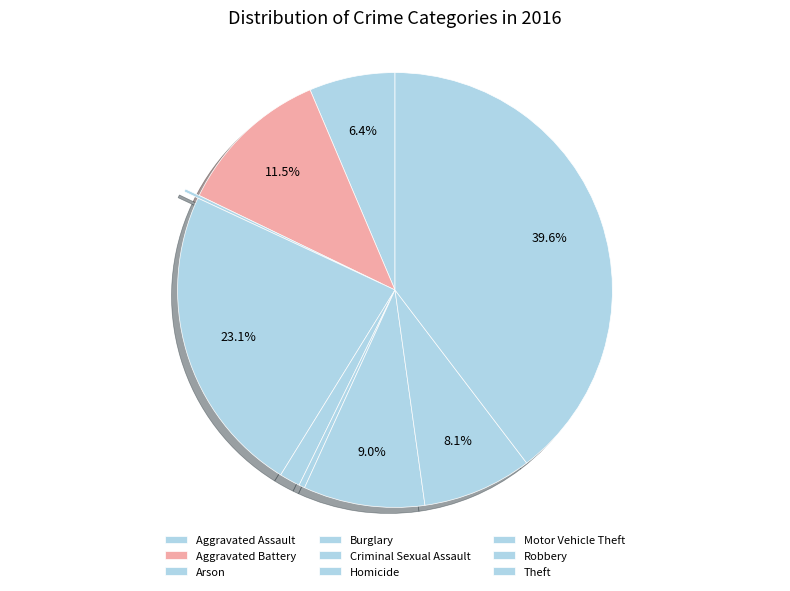

To the nearest percent, what portion does Criminal Sexual Assault represent?

2%